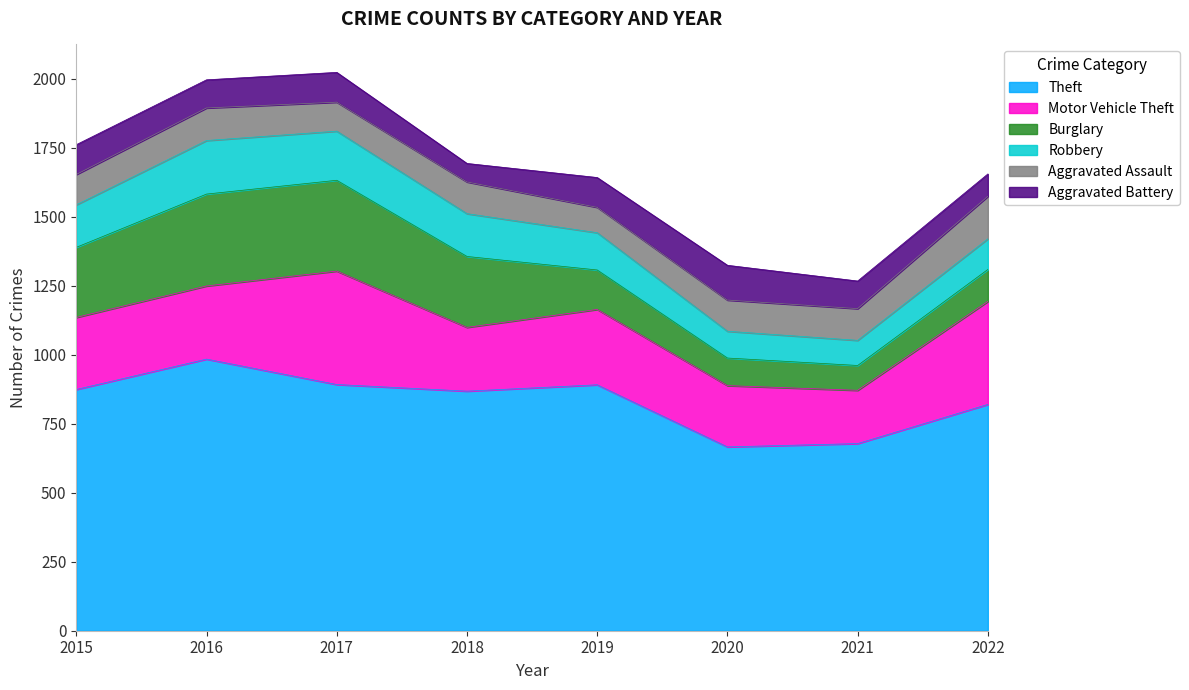

True or false: Aggravated Battery and Motor Vehicle Theft cross at least once.

False